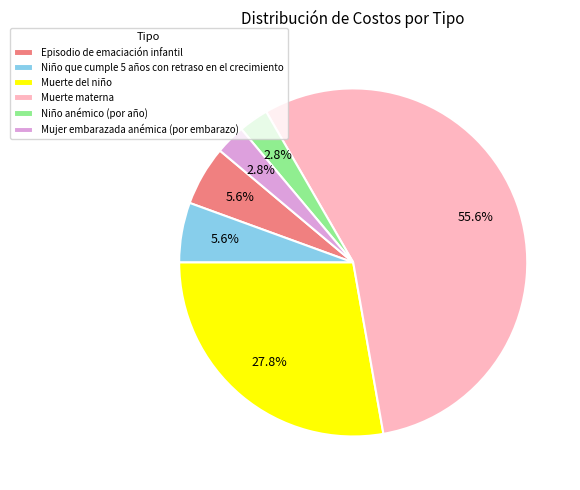

How many segments does this pie chart have?

6